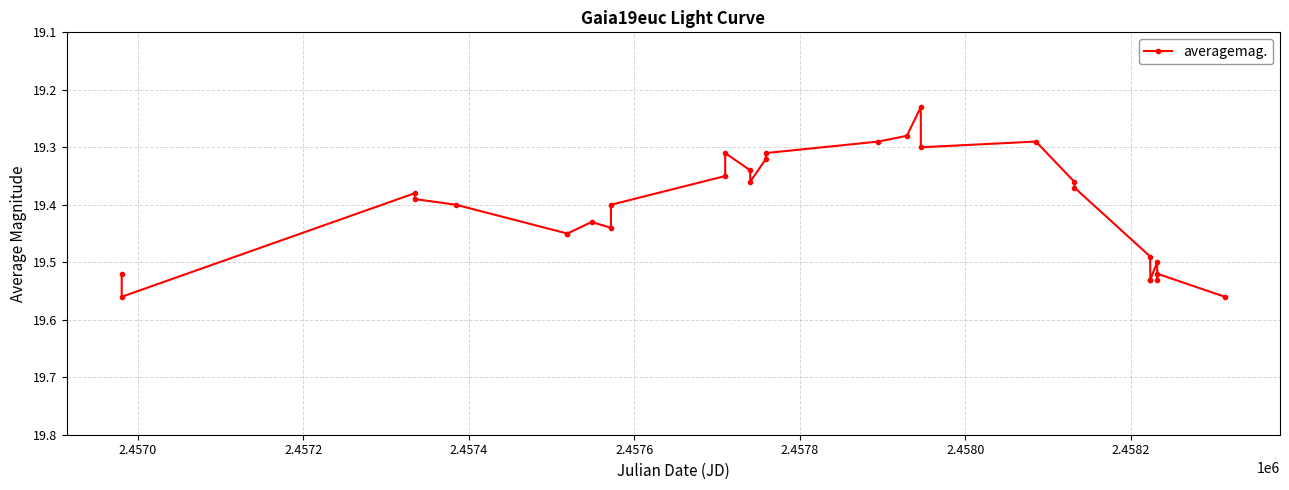

How many lines are shown in the chart?

1